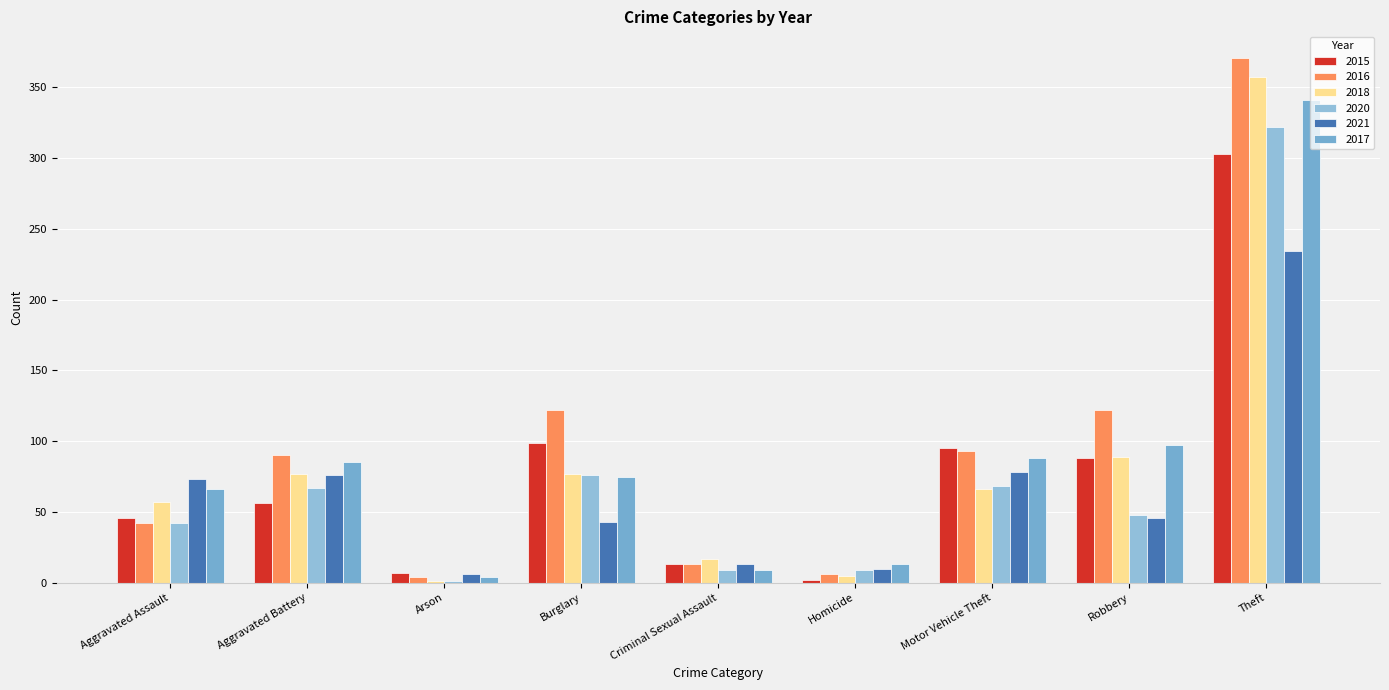

Which series has the largest total across all categories?

2016